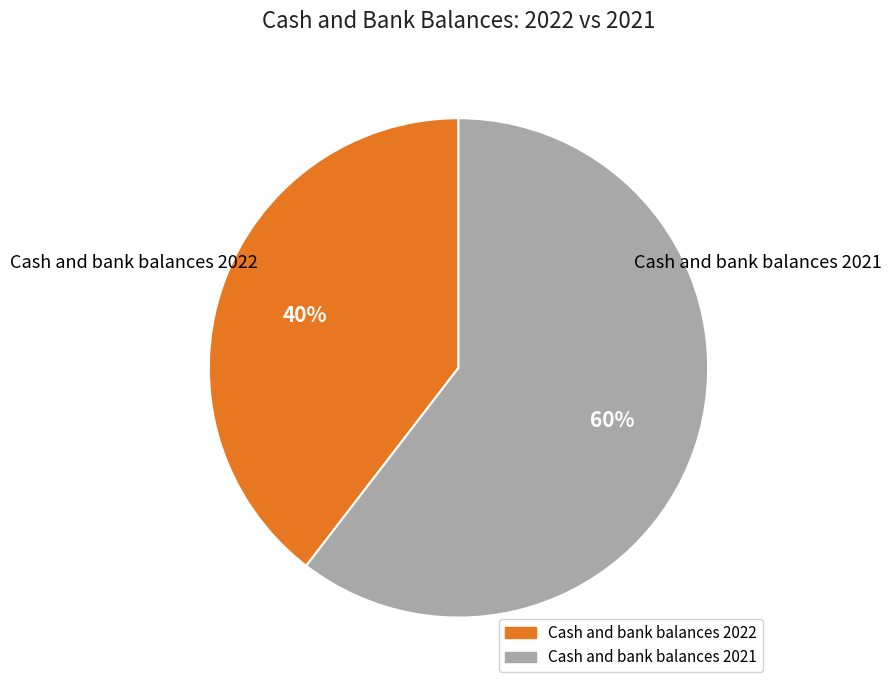

Does any single category account for the majority?

Yes